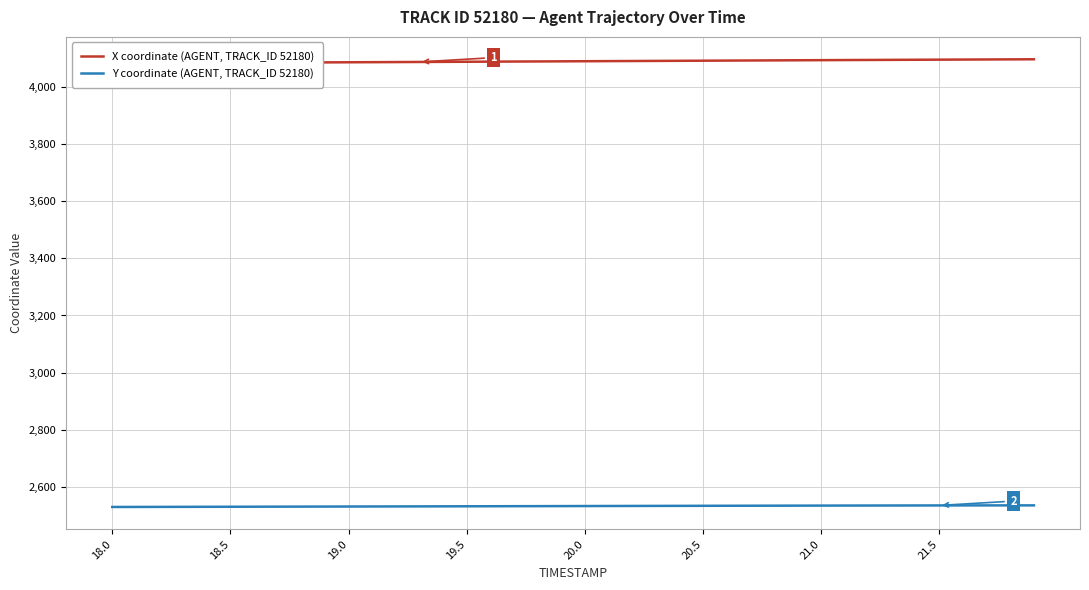

What is the highest value of the Y coordinate (AGENT, TRACK_ID 52180) series?

2535.7